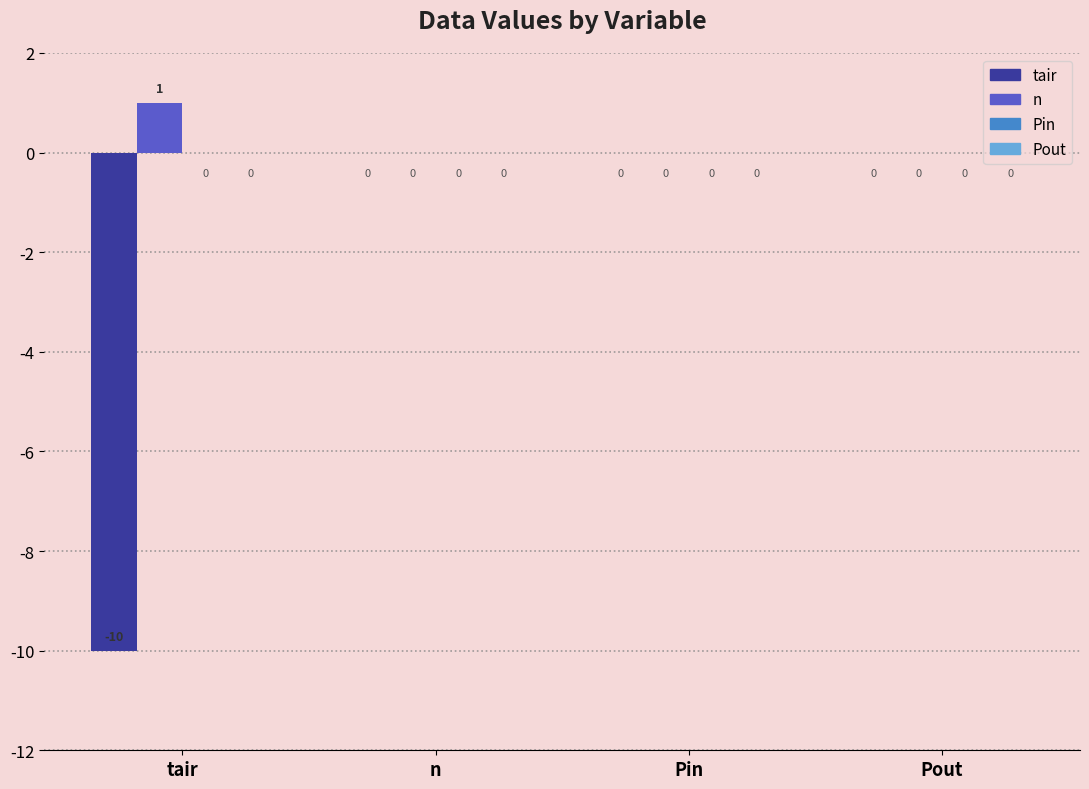

Which label corresponds to the largest value in the chart?

tair